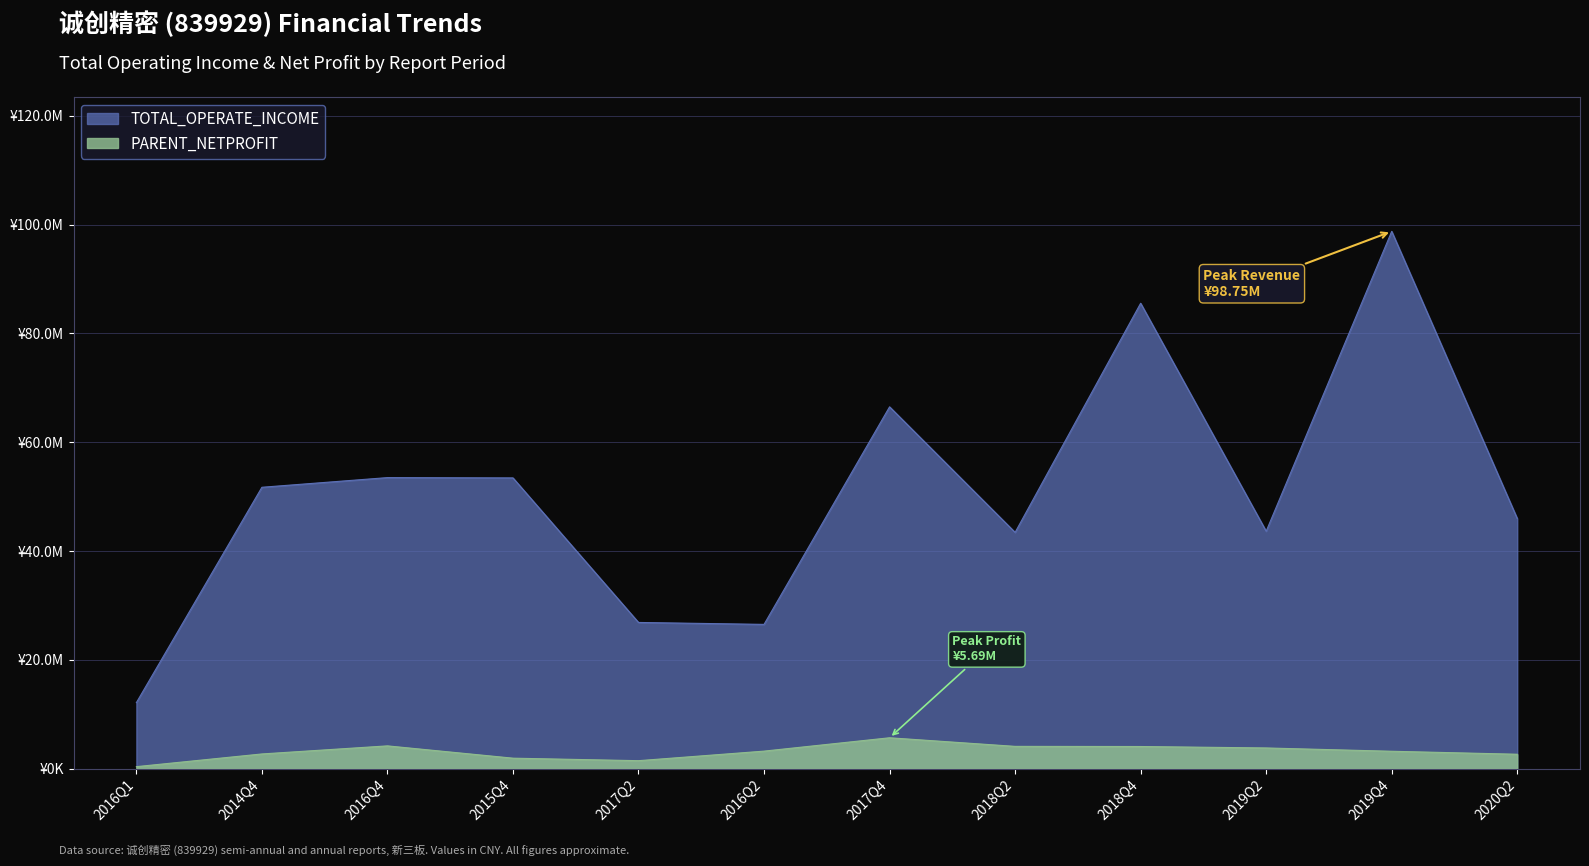

Which series has the largest total across all categories?

TOTAL_OPERATE_INCOME